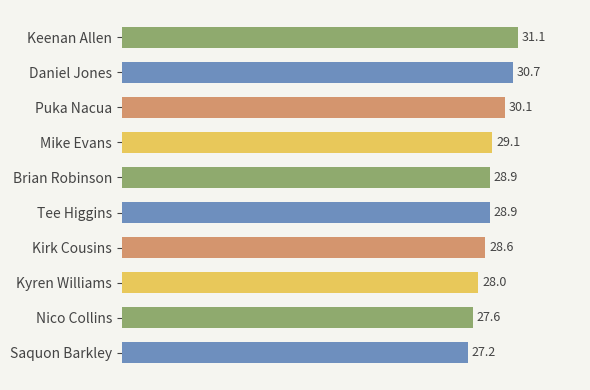

What is the average value?

29.0